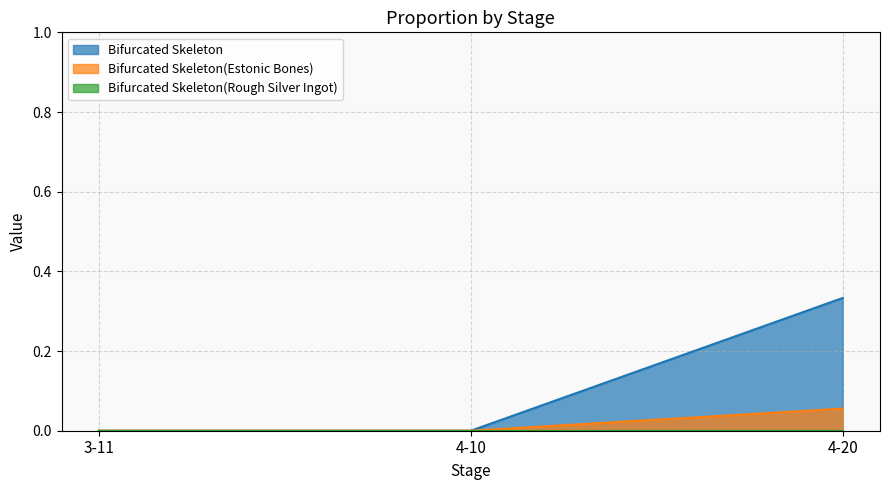

What is the difference between the Bifurcated Skeleton values at 4-20 and 3-11?

0.3